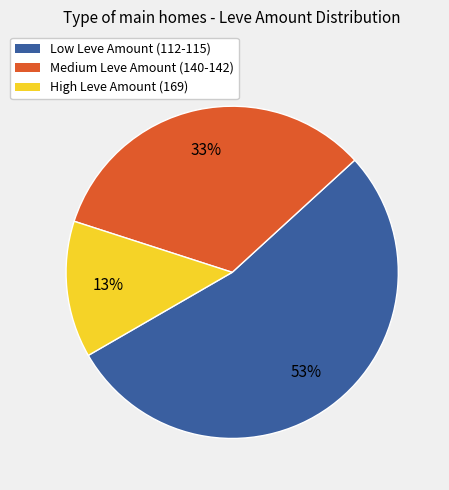

Rank the categories by value from highest to lowest.

Low Leve Amount (112-115), Medium Leve Amount (140-142), High Leve Amount (169)